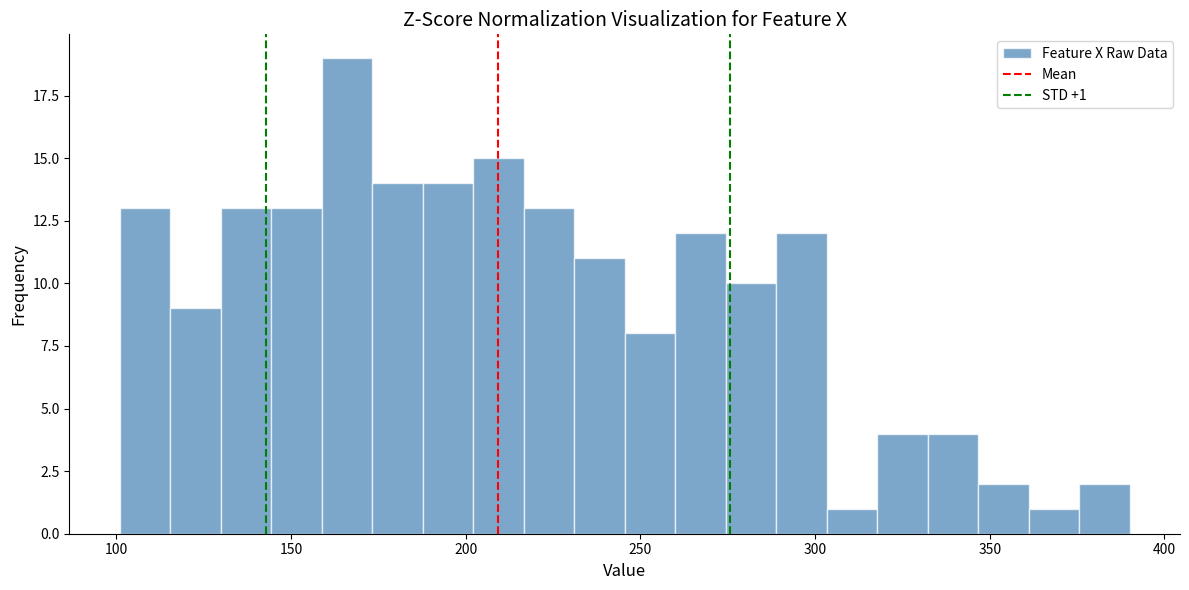

Around what value on the x-axis is the tallest bar? Give the approximate position of its centre, as read against the axis.

165